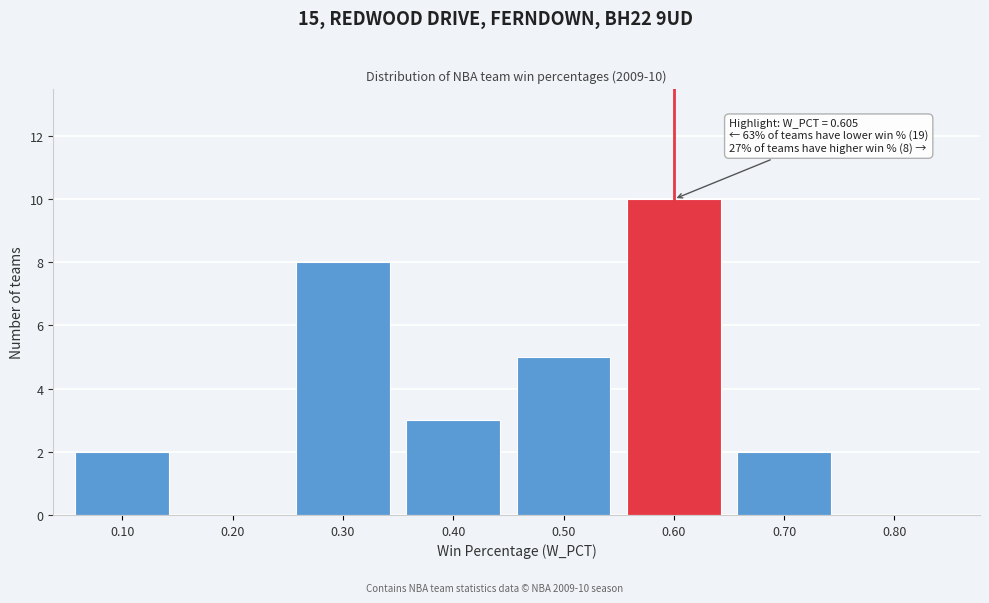

Reading right to left, transcribe all the data shown in this chart.

0.80=0	0.70=2	0.60=10	0.50=5	0.40=3	0.30=8	0.20=0	0.10=2